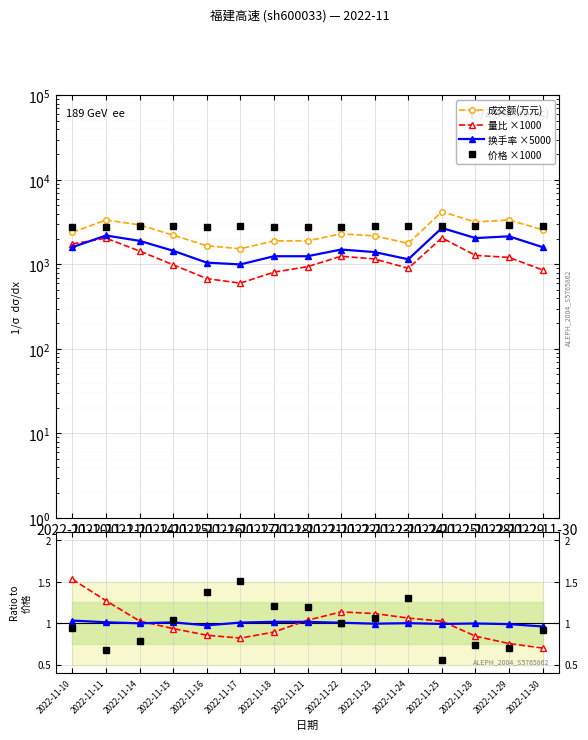

Which series has the largest total across all categories?

价格